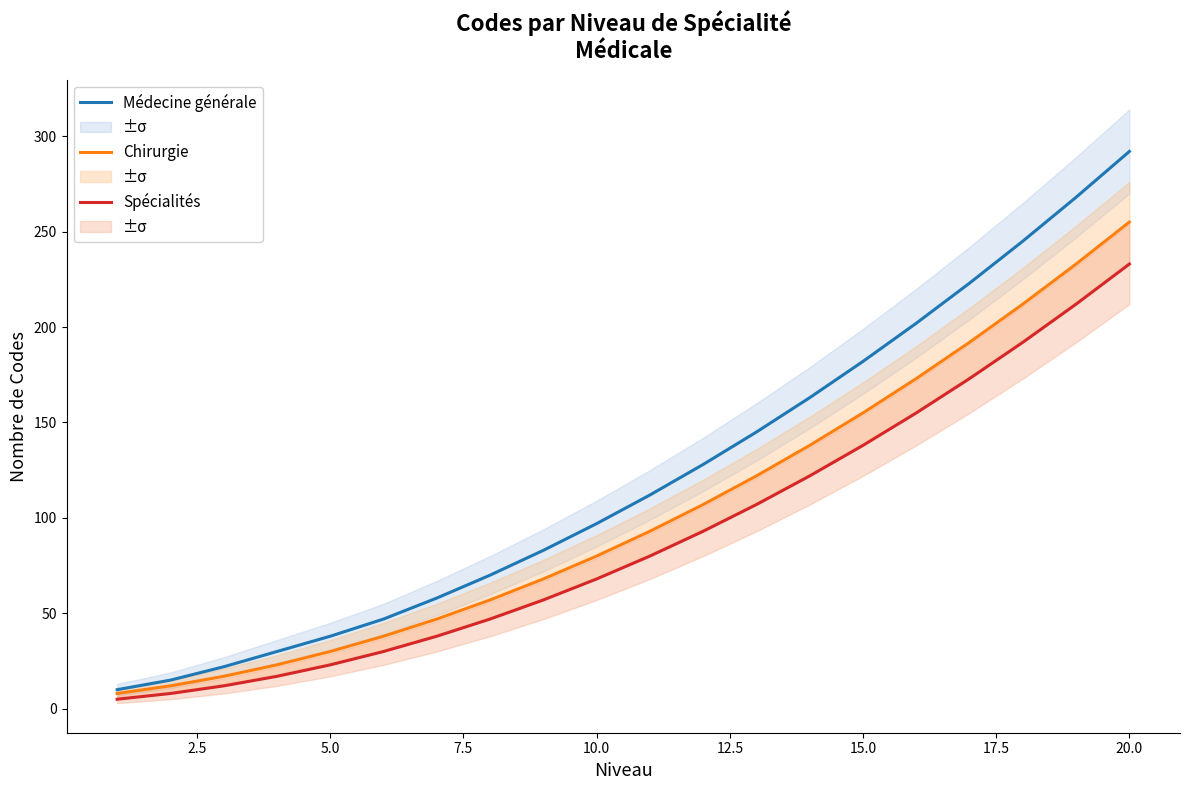

Is it true that Spécialités equals 233 at 20.0?

True